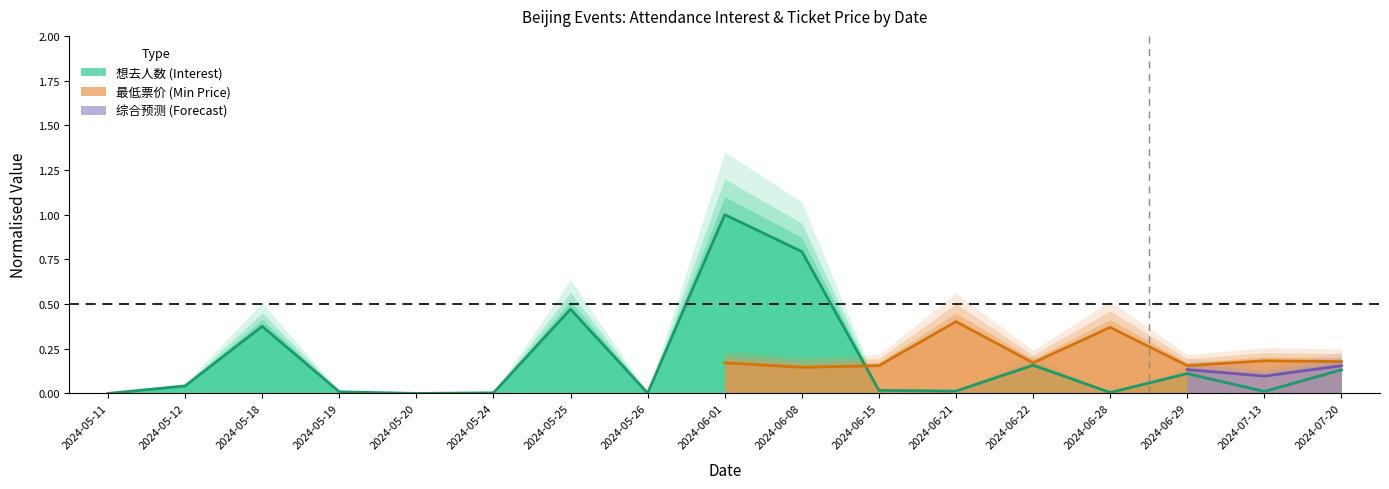

Between 2024-06-21 and 2024-05-20, which is larger?

2024-06-21